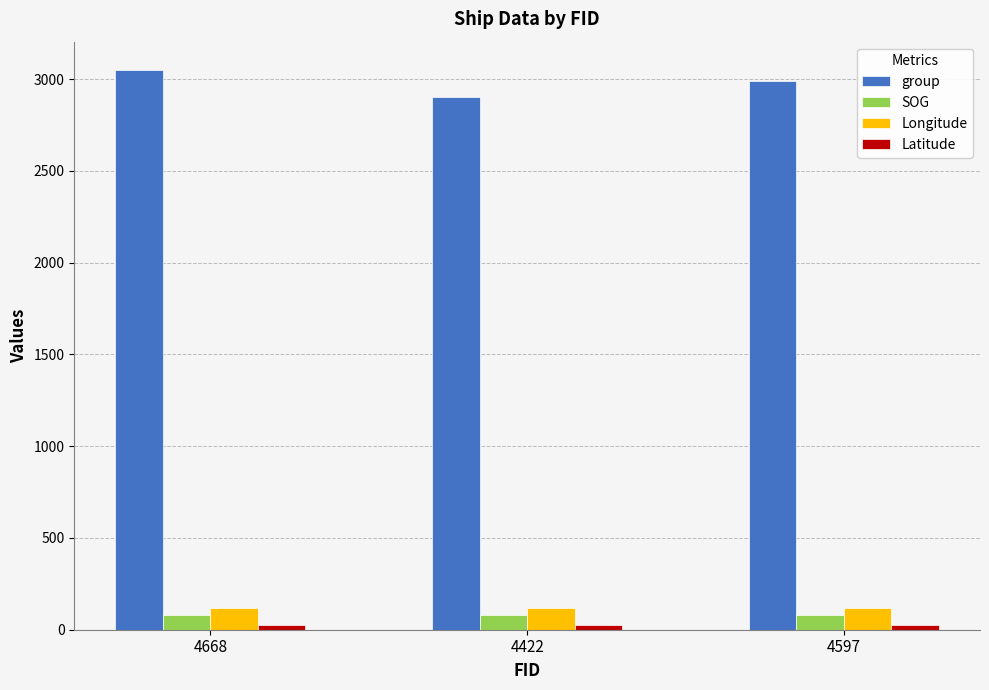

How many bars are there in each group?

4